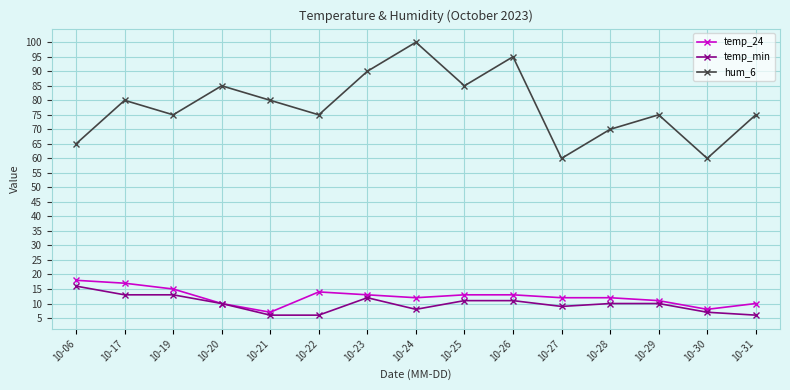

What is the minimum value shown in the chart?

6